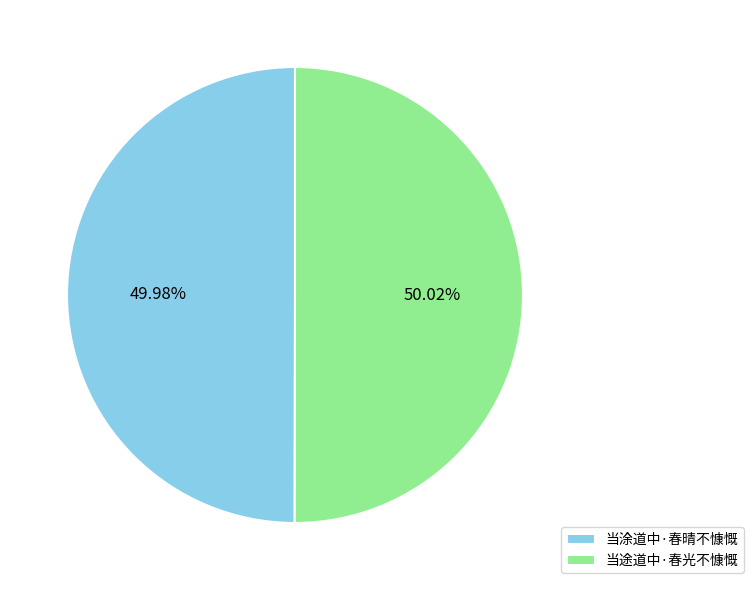

Does any single category account for the majority?

Yes